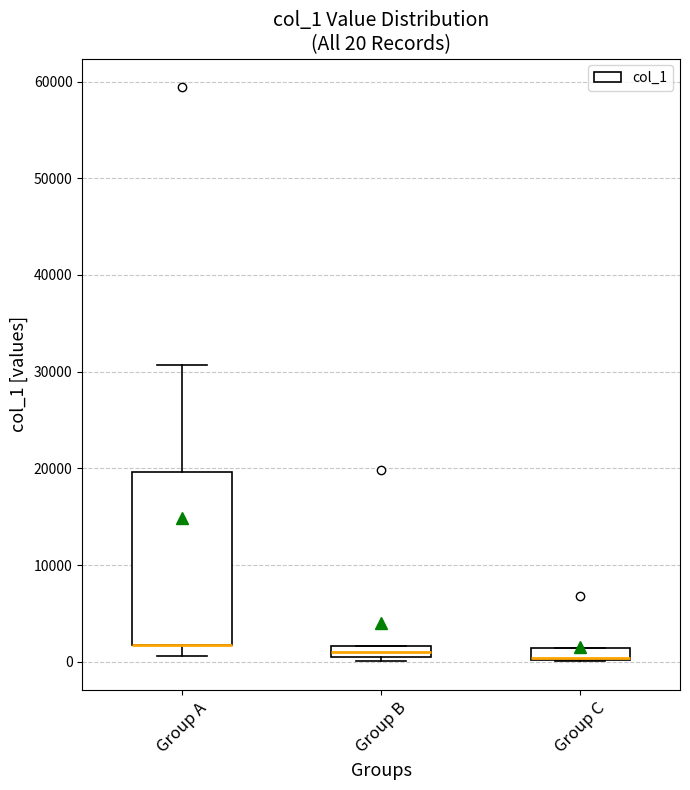

Comparing the boxes themselves (not the whiskers), which one is the tallest?

Group A